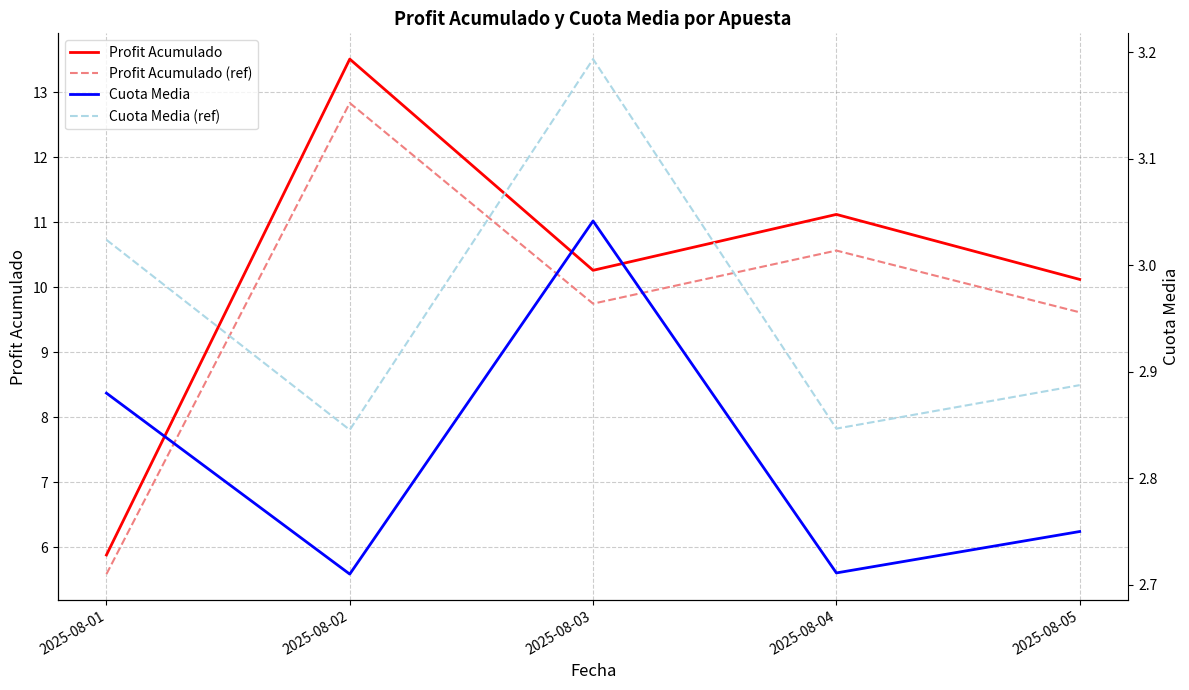

What is the total value across all series at 2025-08-04?

27.2